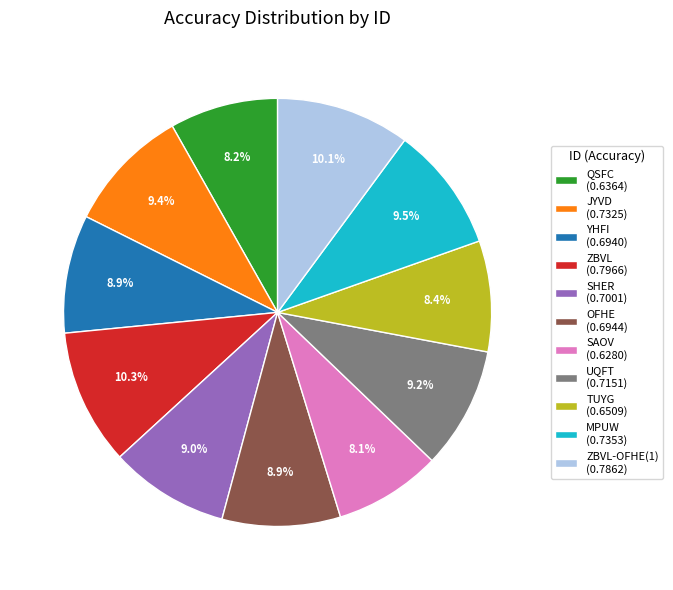

Does SHER (0.7001) account for over 50% of the chart?

No